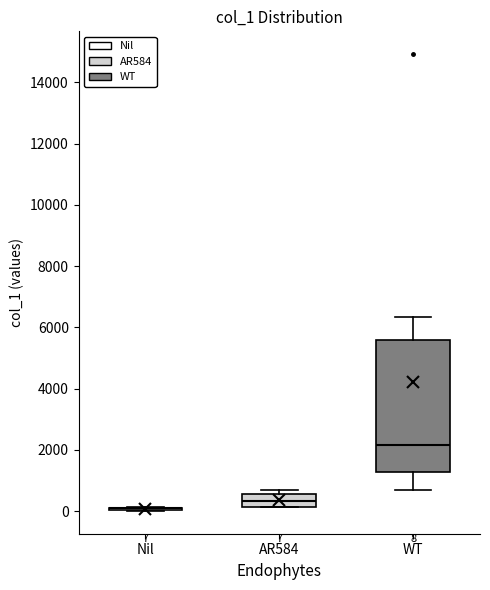

Comparing the boxes themselves (not the whiskers), which one is the tallest?

WT